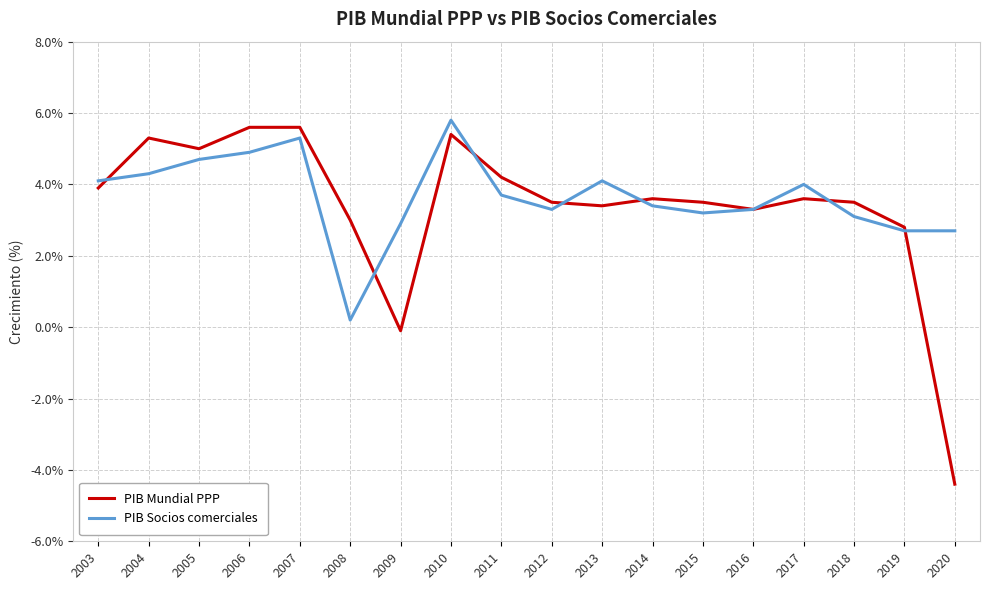

True or false: PIB Mundial PPP has more than 0 points higher than both neighbors.

True